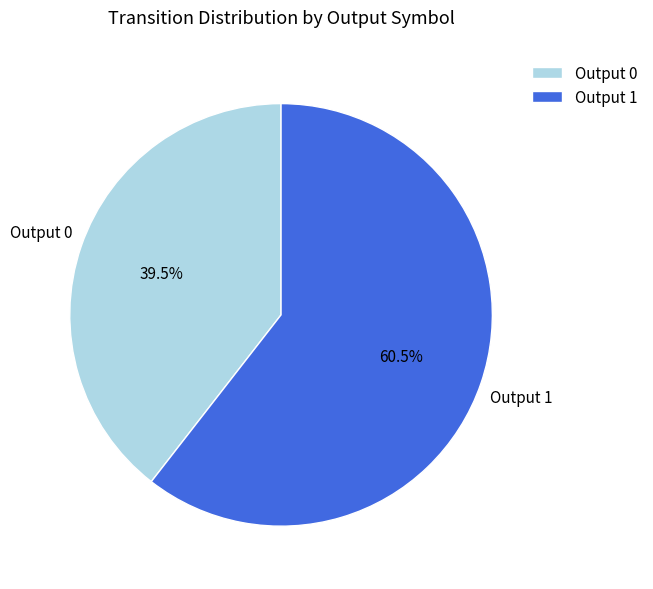

What is the smallest slice in the pie chart?

Output 0